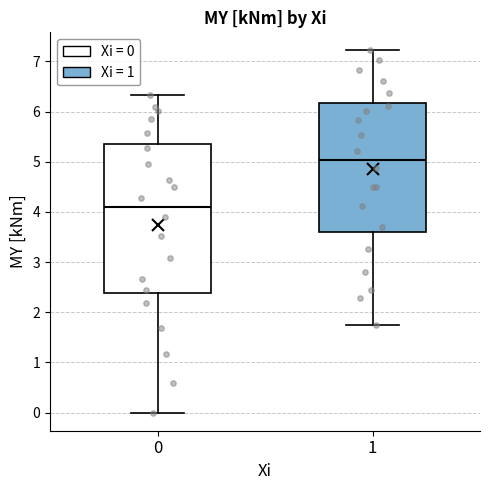

Where is the lower edge of the box at x = 1 on the y-axis? The values are not printed on the chart, so give them approximately, as read against the axis.

3.6